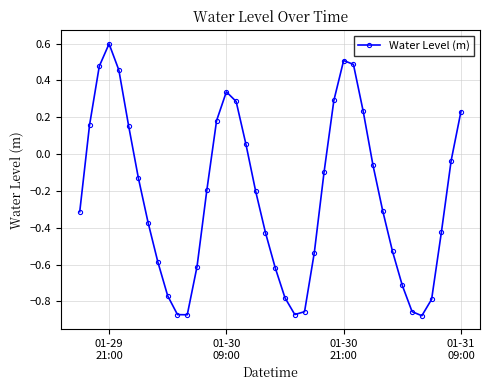

How many points are higher than both their immediate neighbors (excluding endpoints)?

3